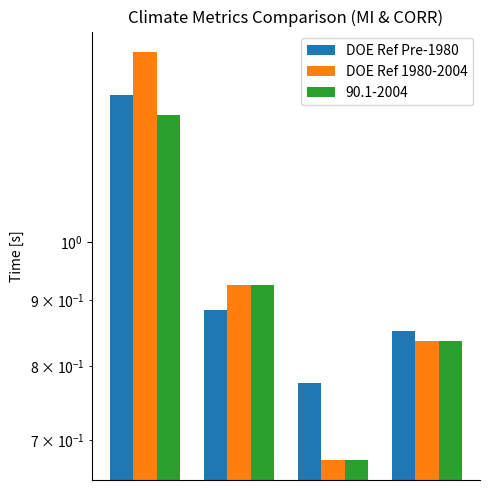

At how many categories does at least one series exceed 1?

1